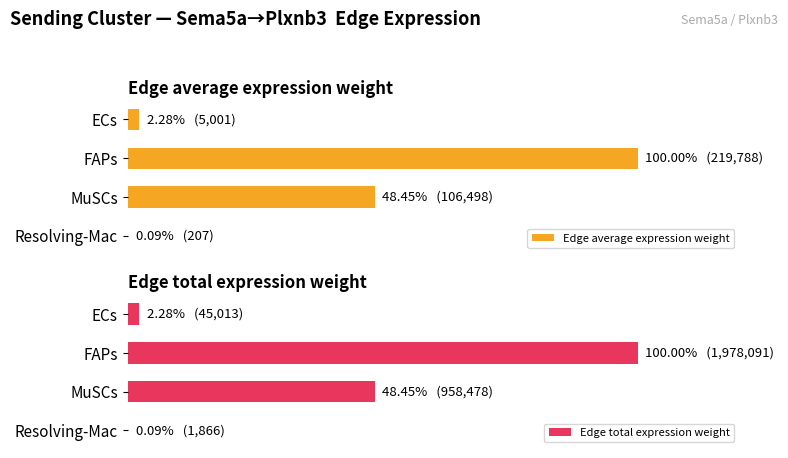

List the labels in order of Edge average expression weight value, largest first.

1, 2, 0, 3